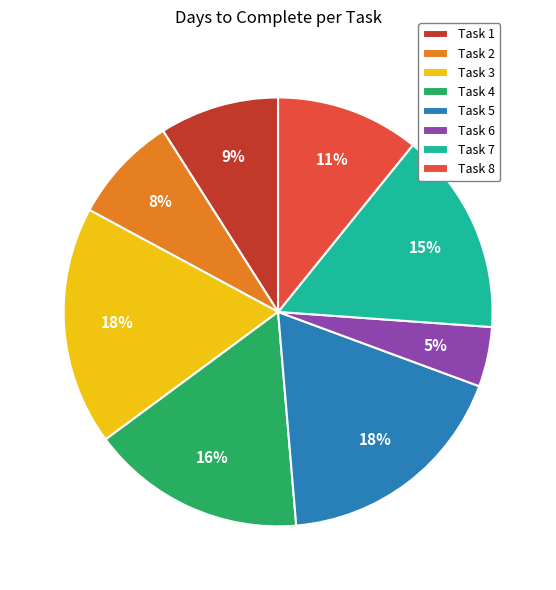

Do Task 3 and Task 1 together represent more than half of the pie?

No